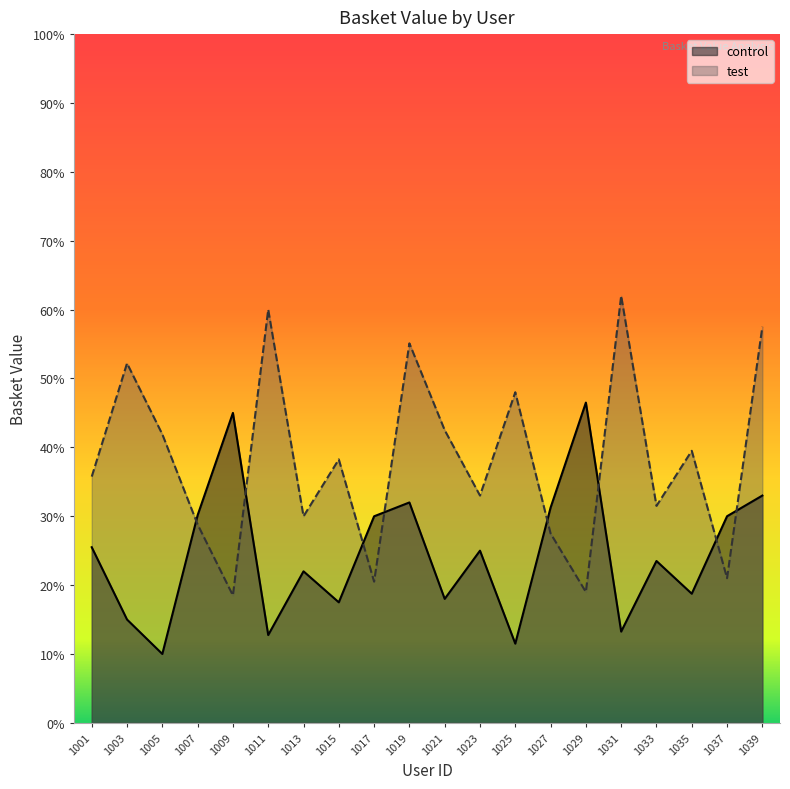

Reading left to right, what are all the values shown in this chart?

control: 25.5	15.0	10.0	30.1	45.0	12.8	22.0	17.5	30.0	32.0	18.0	25.0	11.5	31.2	46.5	13.2	23.5	18.8	30.0	33.0
test: 35.8	52.2	41.9	28.8	18.5	60.0	30.0	38.2	20.5	55.1	42.5	33.0	48.0	27.5	19.0	62.0	31.5	39.5	21.0	57.5